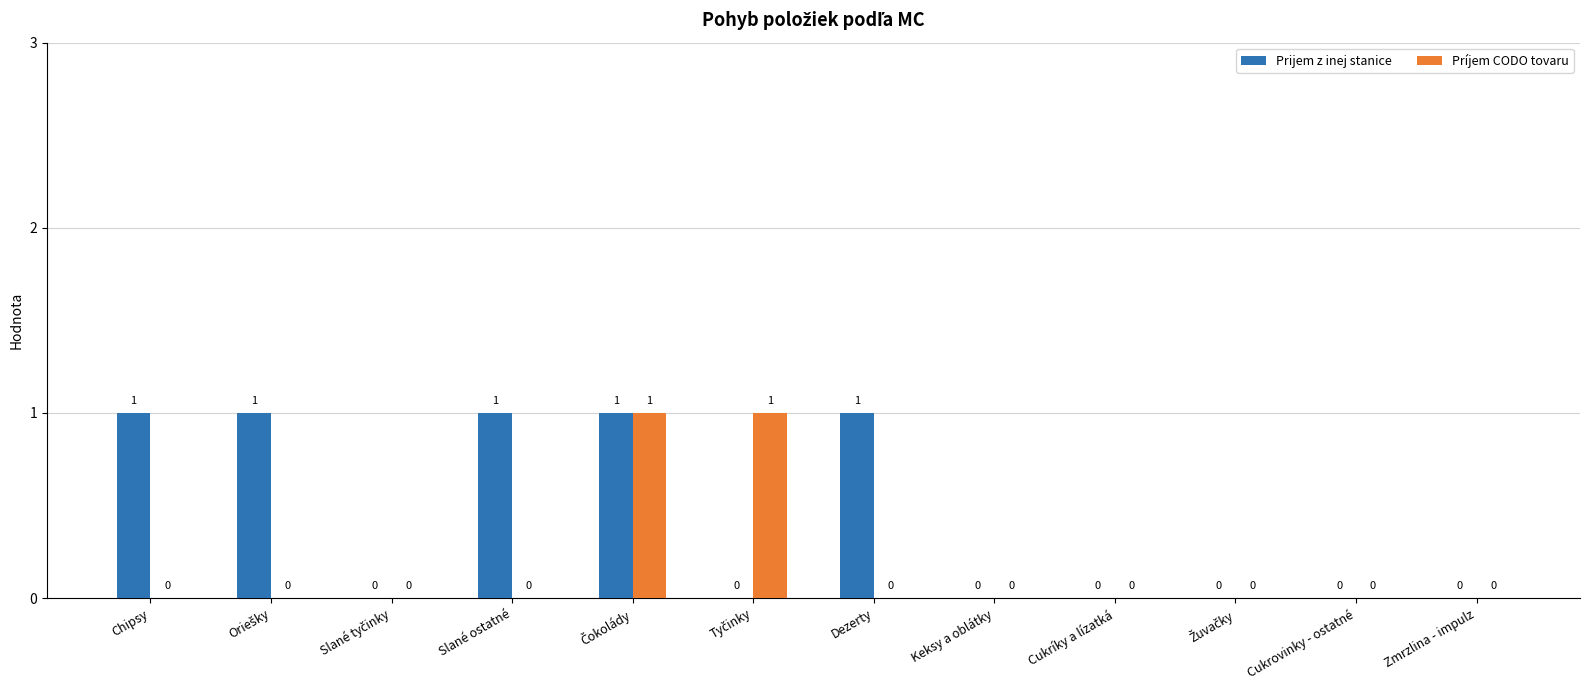

Which series changed the most between Dezerty and Cukríky a lízatká?

Prijem z inej stanice